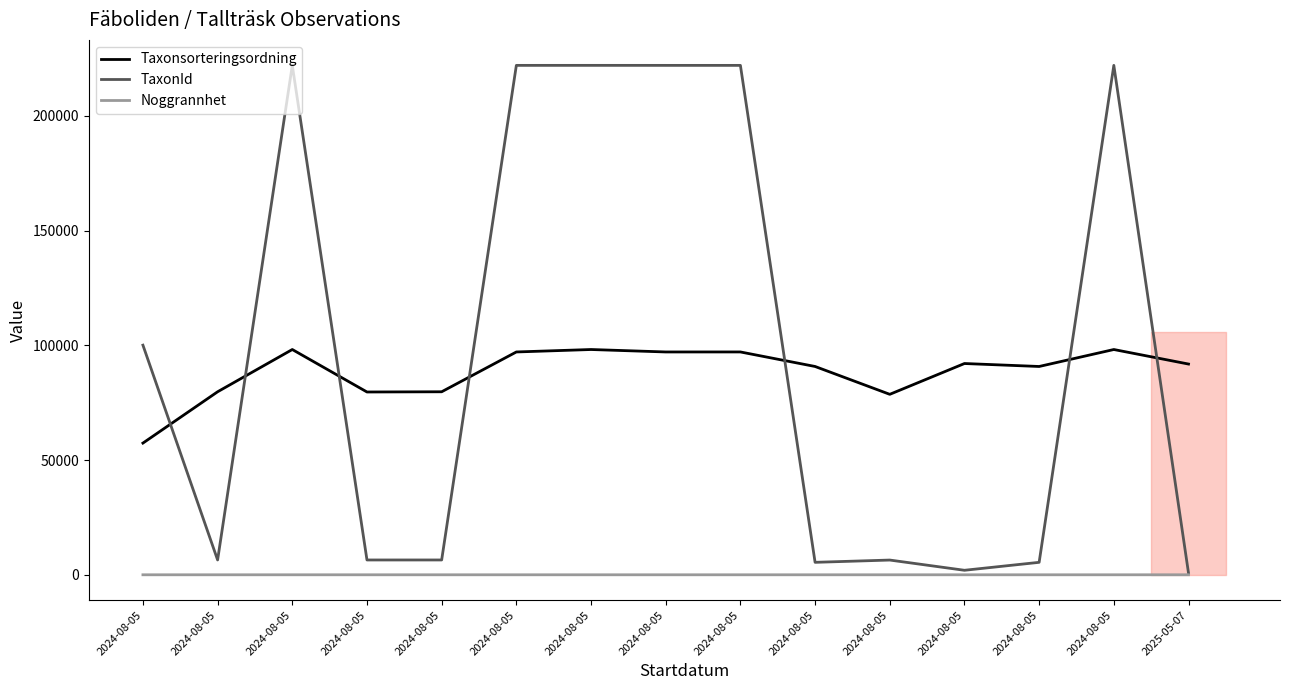

What is the sum of all Noggrannhet values?

80